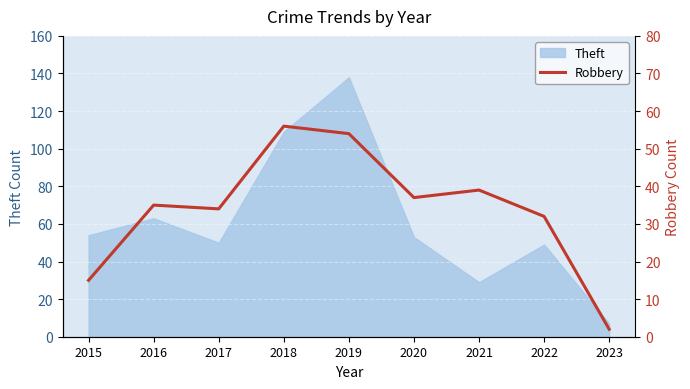

Reading right to left, extract all data points from this chart.

2	32	39	37	54	56	34	35	15